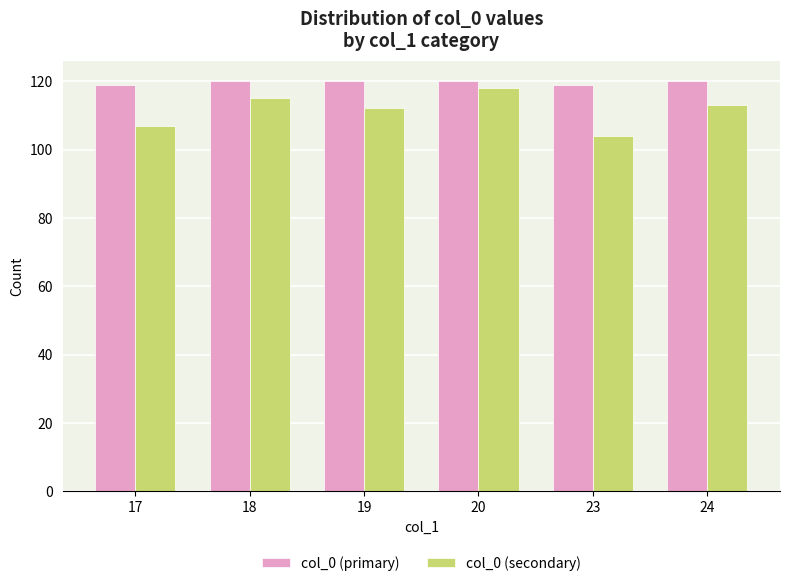

Is it true that col_0 (primary) equals 119 at 23?

True